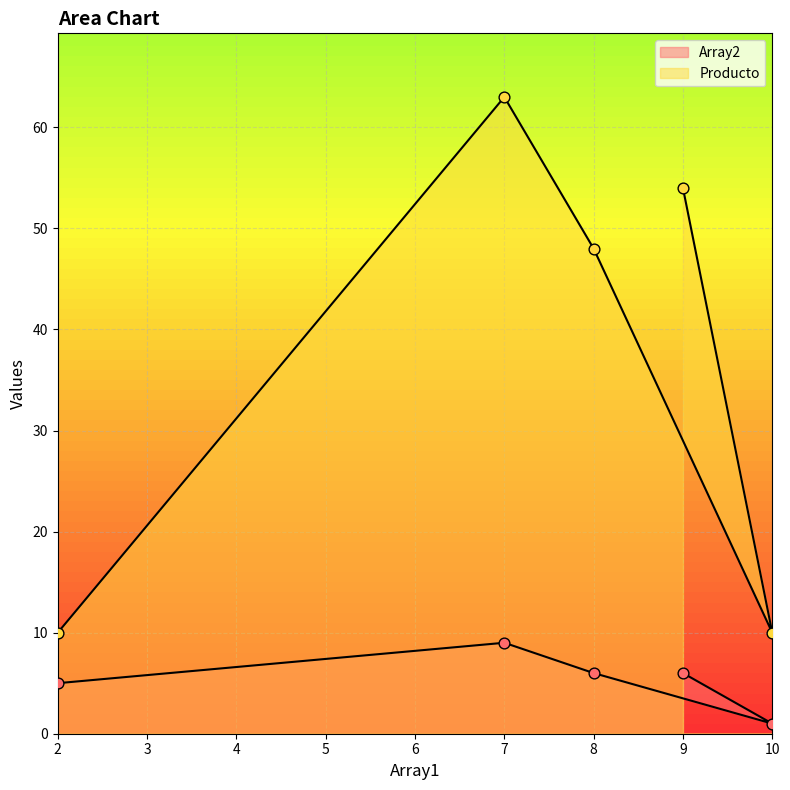

Which series has the largest total across all categories?

Producto